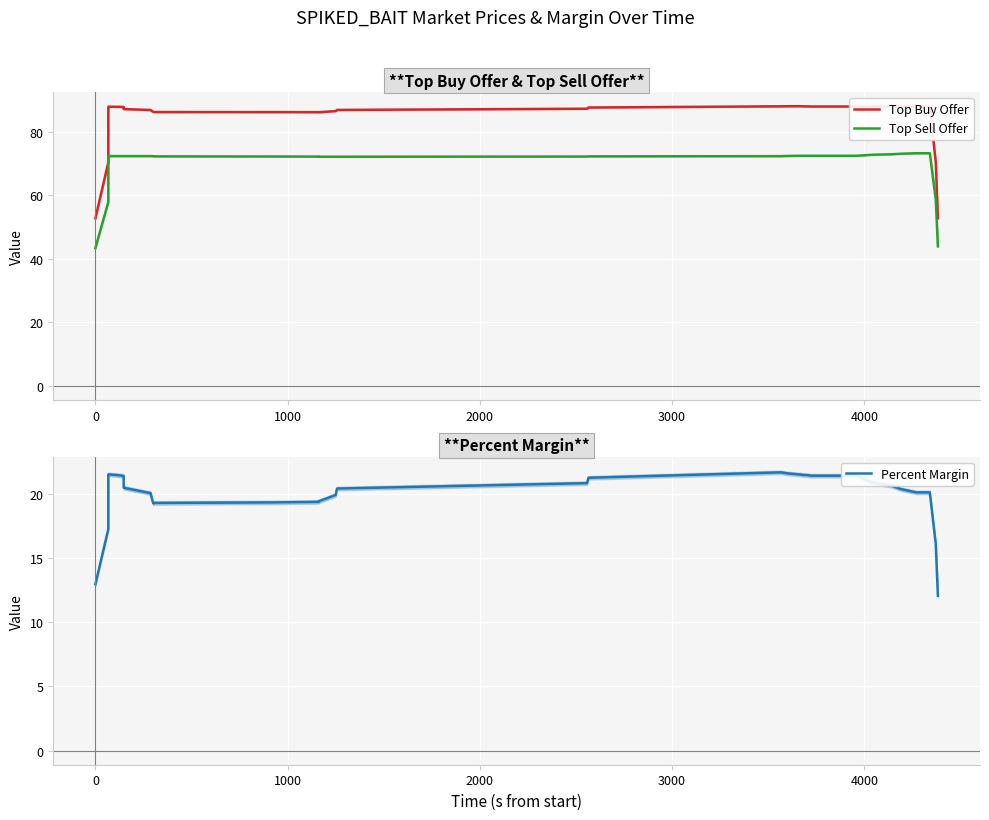

Which series has the largest total across all categories?

Top Buy Offer